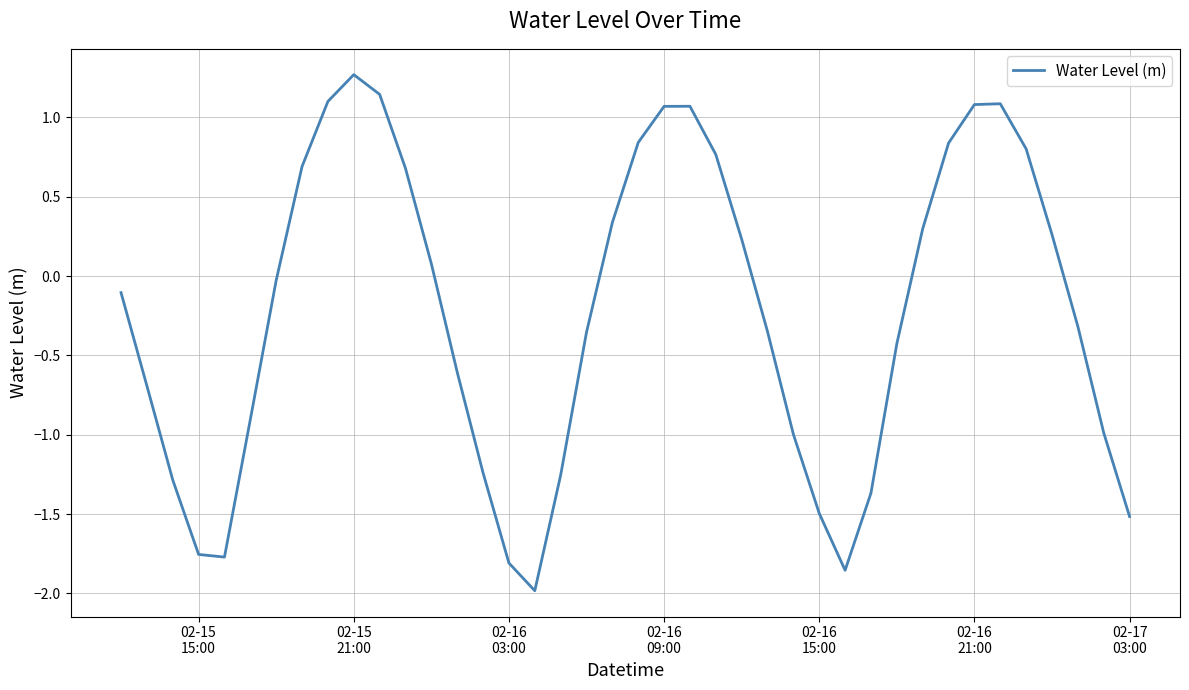

How many values are below 0?

22